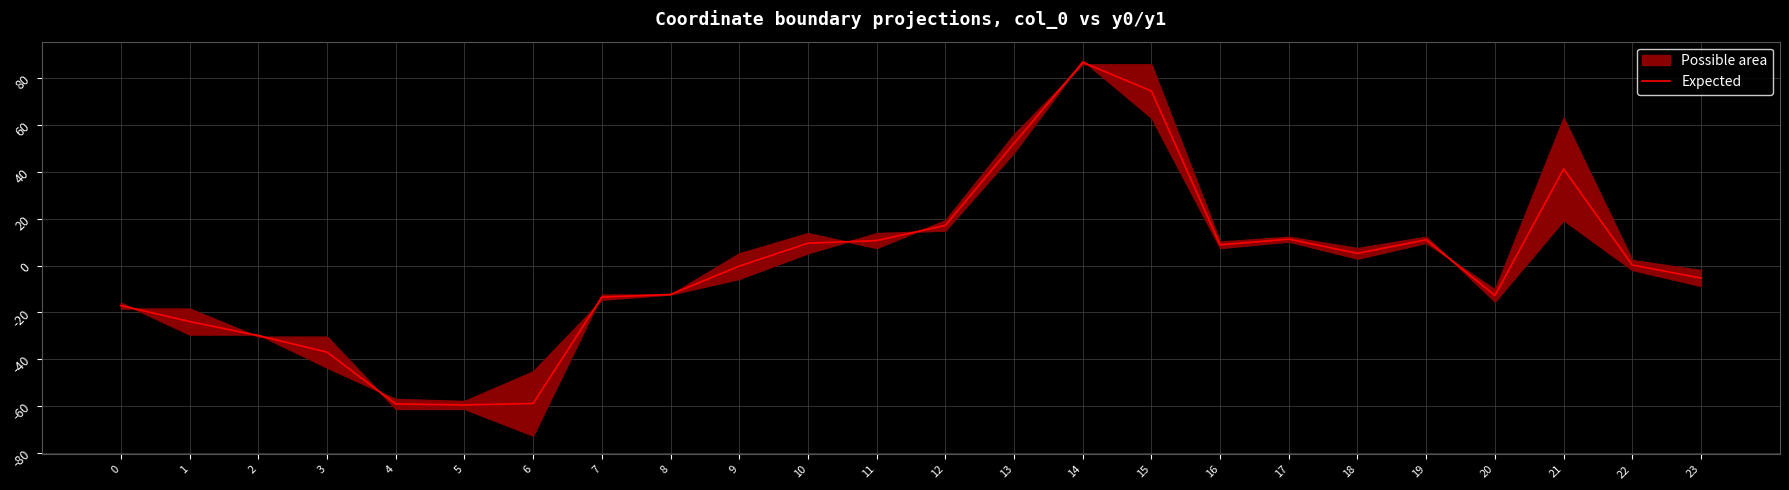

List the labels in order of value, largest first.

14, 15, 13, 21, 12, 17, 19, 11, 10, 16, 18, 22, 9, 23, 8, 20, 7, 0, 1, 2, 3, 6, 4, 5